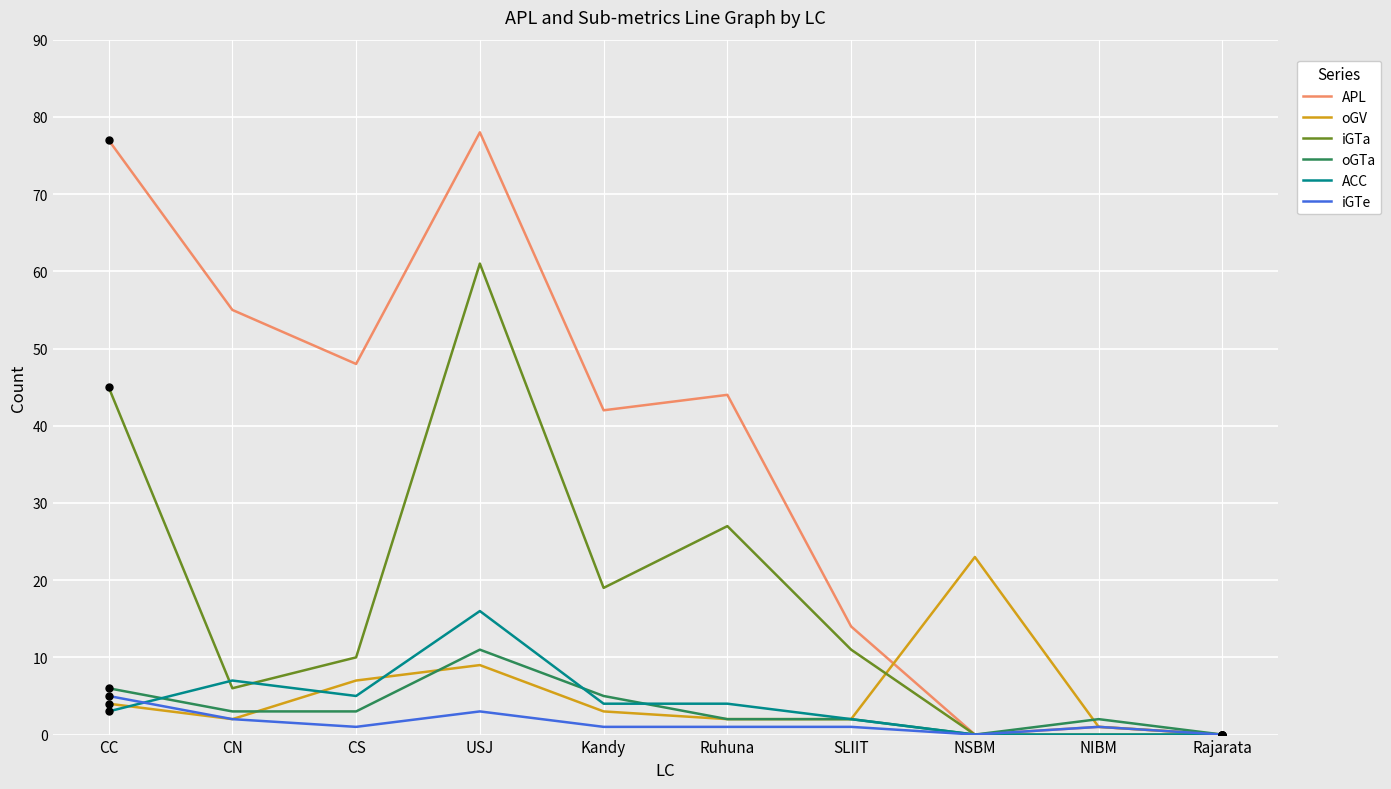

The value of oGTa at Rajarata is 0. True or false?

True